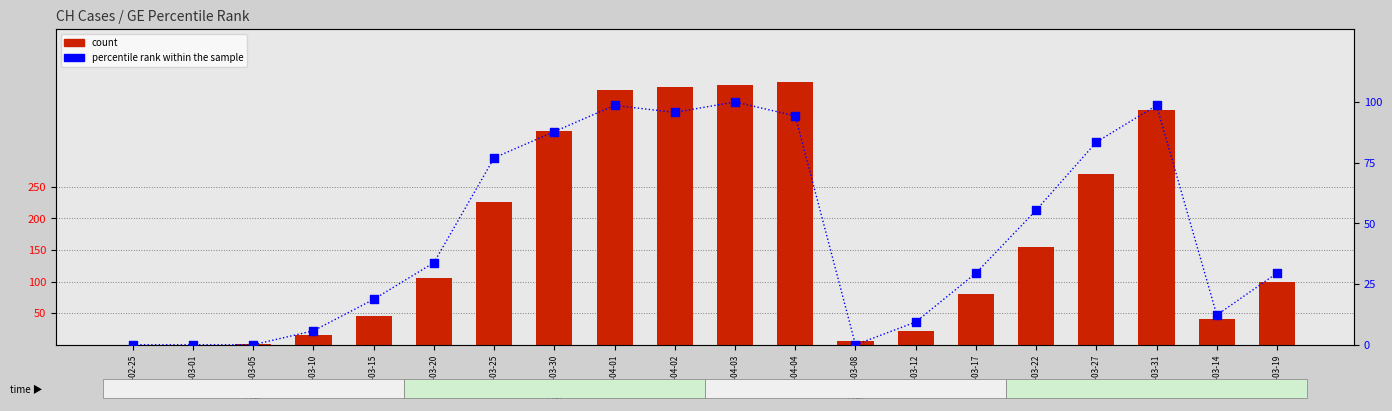

What are all the series names shown in the legend?

count, percentile rank within the sample